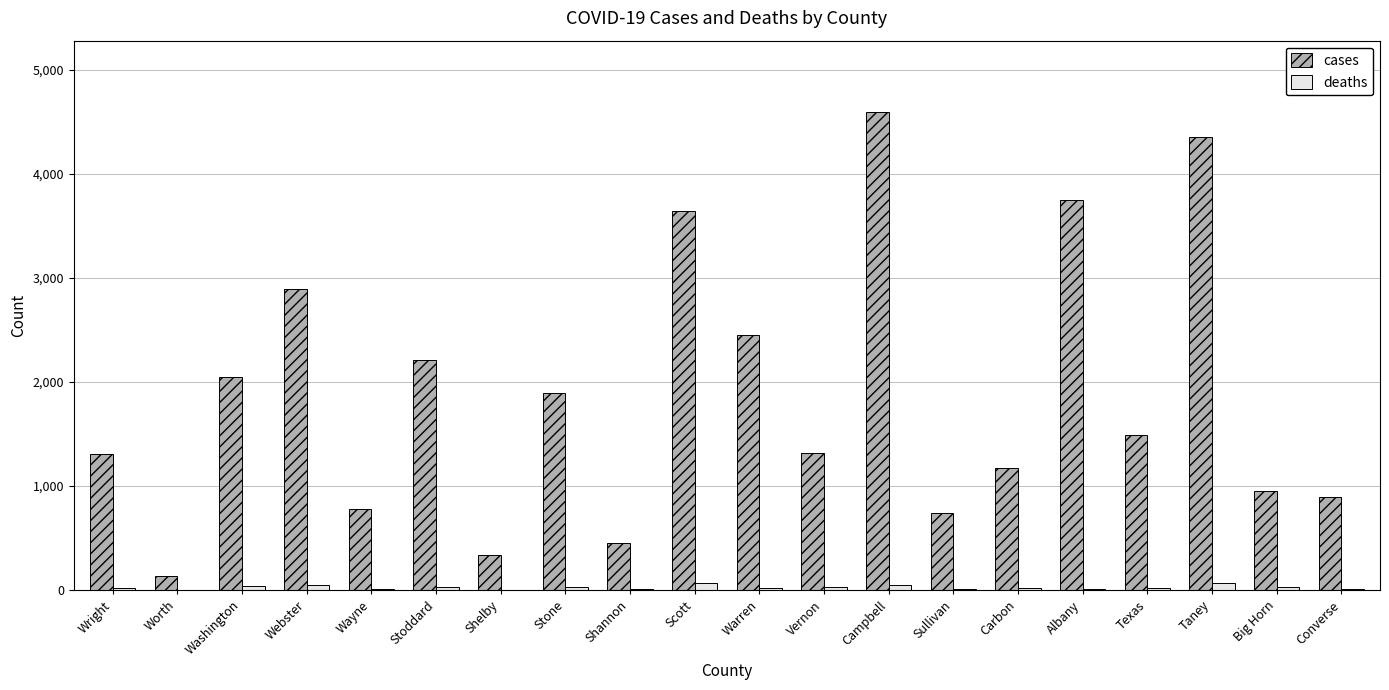

What is the sum of all deaths values?

552